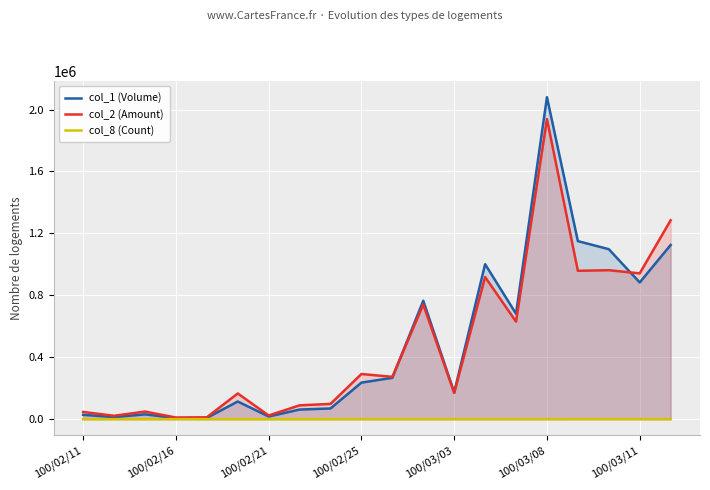

What is the minimum value shown in the chart?

2